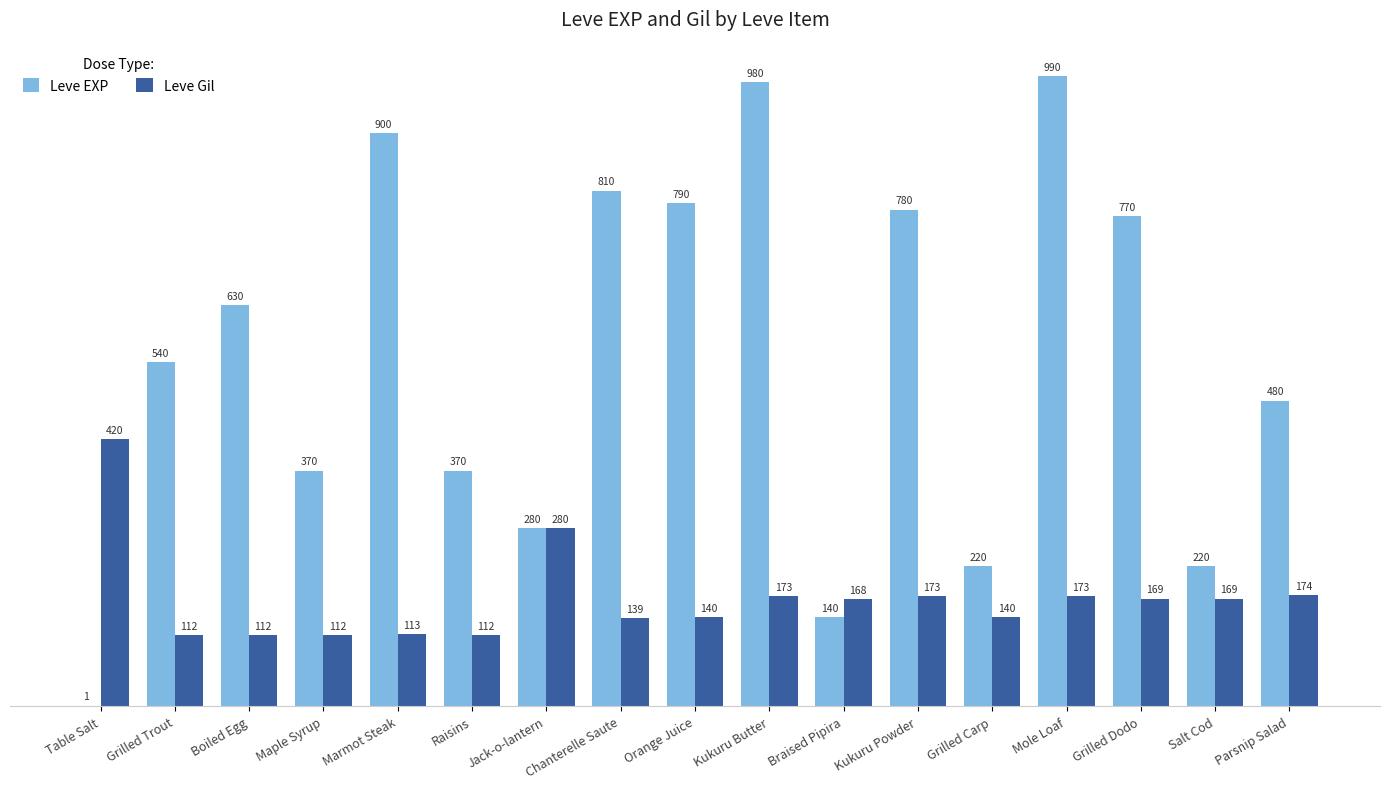

Count the number of data series in this chart.

2